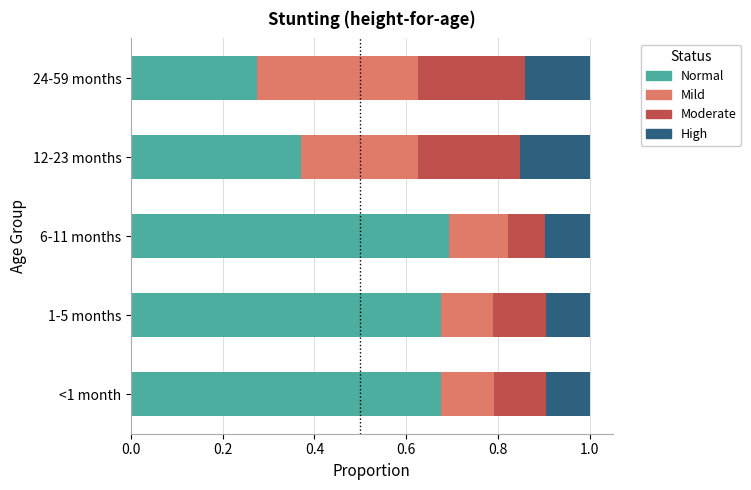

What is the sum of all Normal values?

2.7